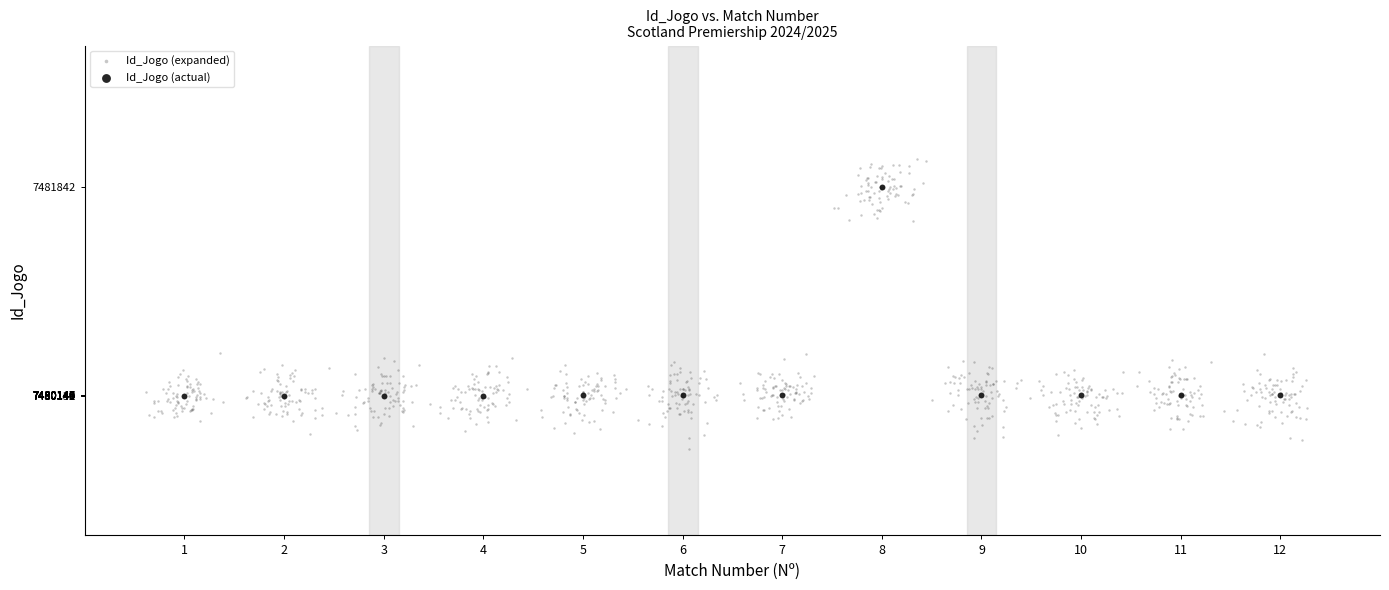

Which series has the widest spread of Y values?

Id_Jogo (expanded)